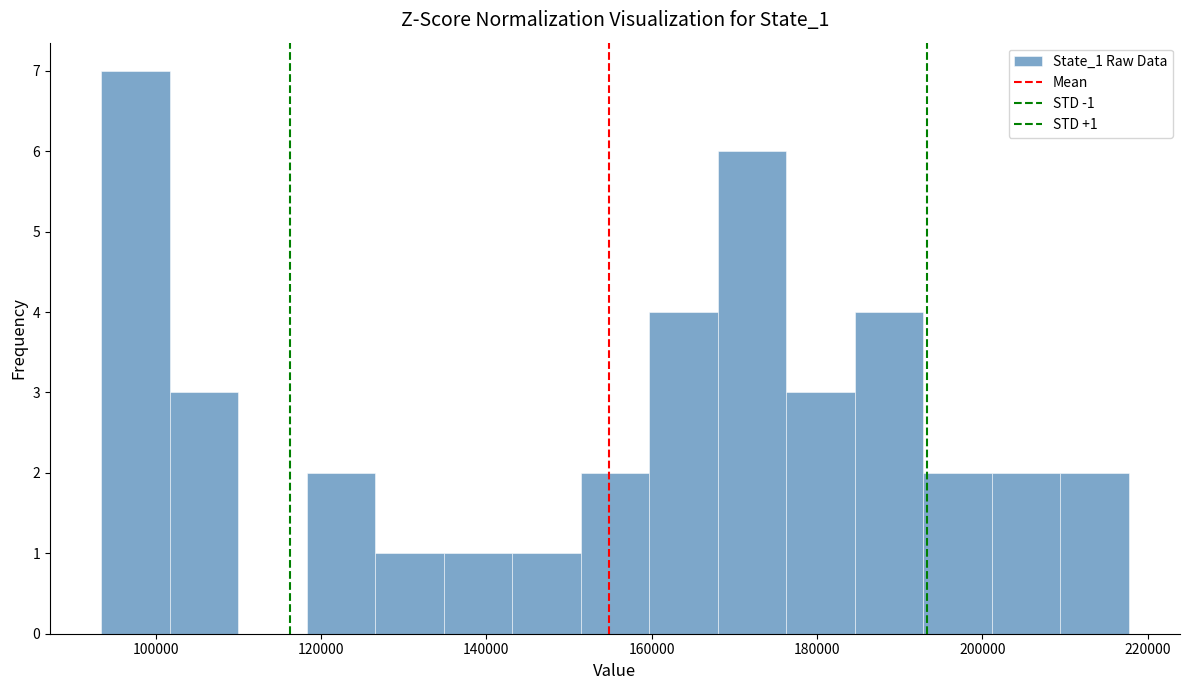

Over which range of the x-axis is the bar tallest?

94000 to 102000